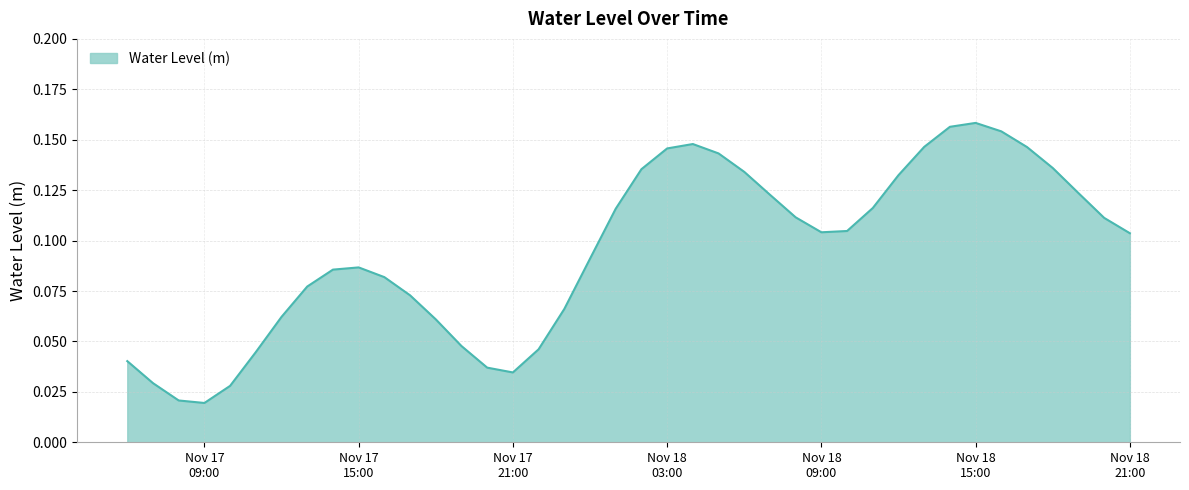

Does the chart display data point markers on the line(s)?

No